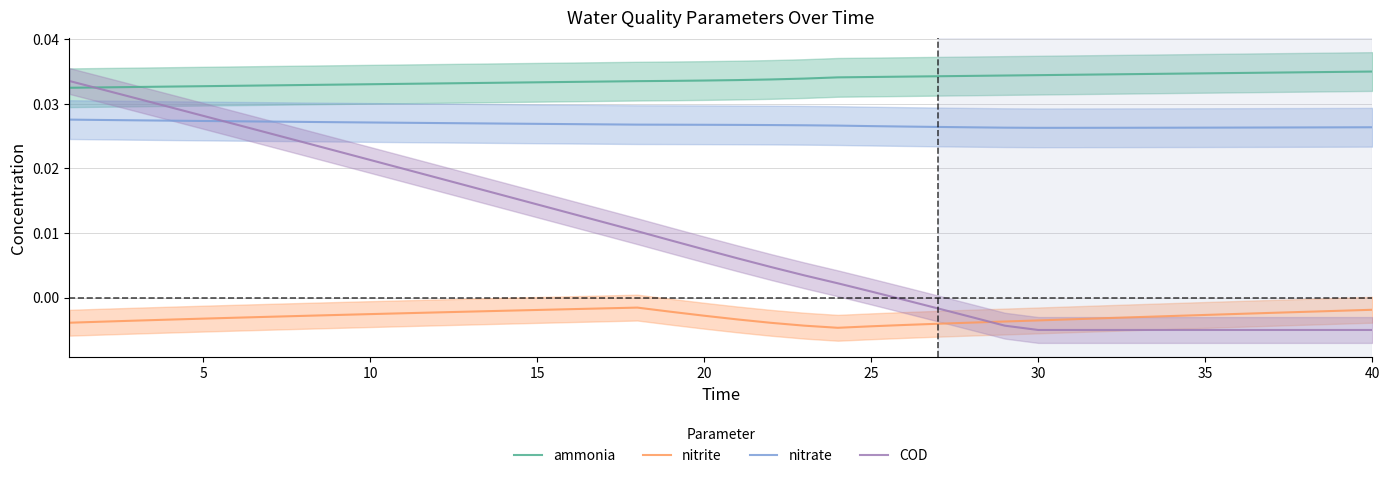

Which series ends up on top after the final intersection of nitrate and COD?

nitrate